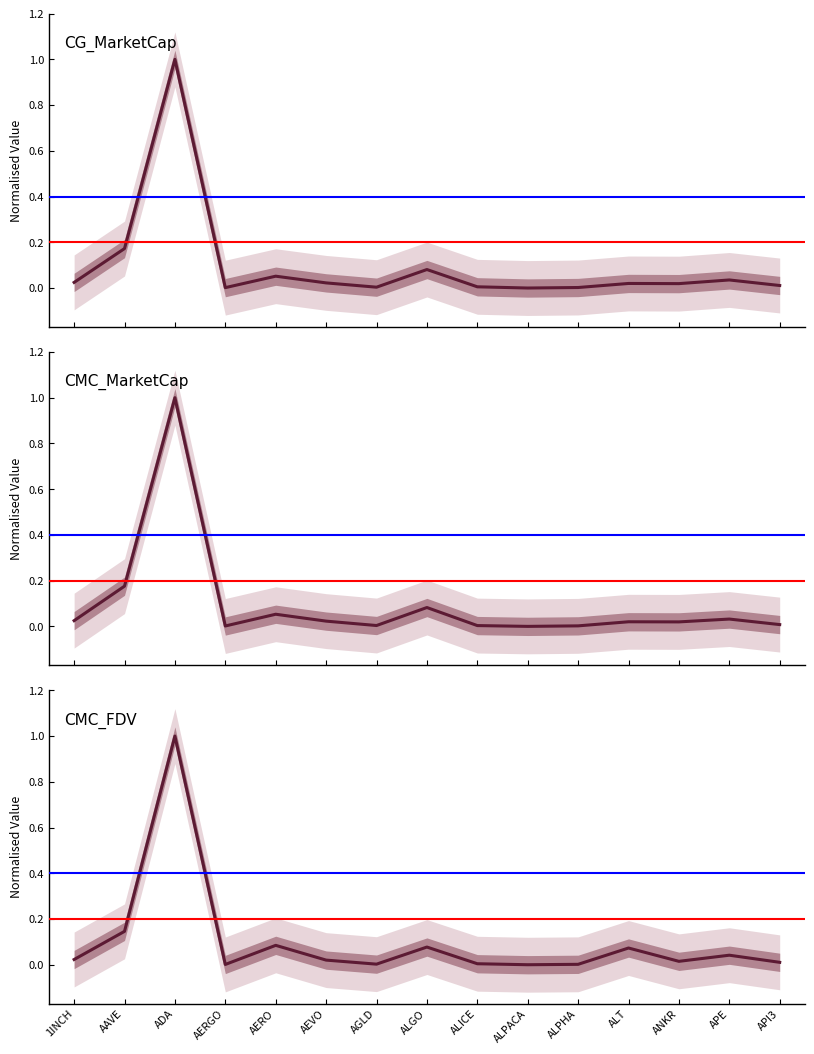

Rank the categories by CMC_MarketCap value from lowest to highest.

ALPACA, AERGO, ALPHA, ALICE, AGLD, API3, ANKR, ALT, AEVO, 1INCH, APE, AERO, ALGO, AAVE, ADA